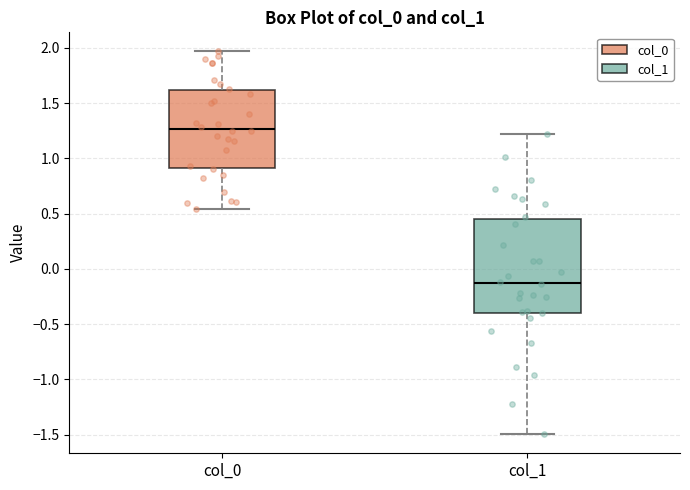

Where is the lower edge of the box for col_0 on the y-axis? The values are not printed on the chart, so give them approximately, as read against the axis.

0.90